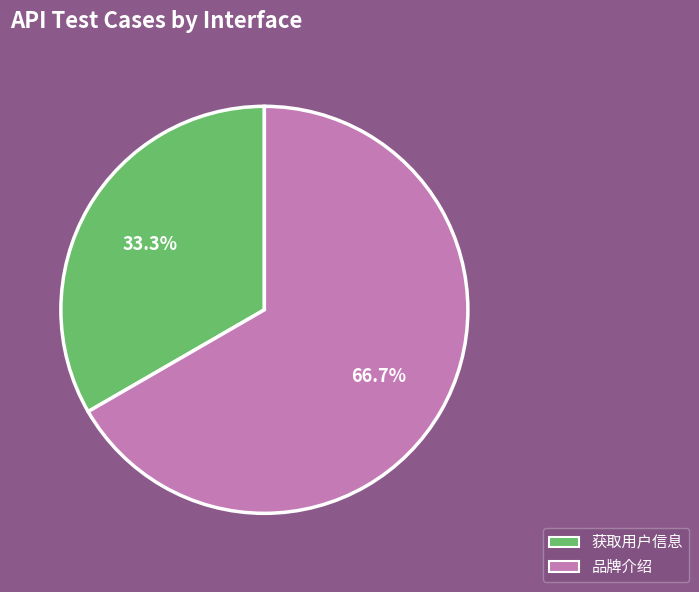

Count the number of slices in the pie.

2